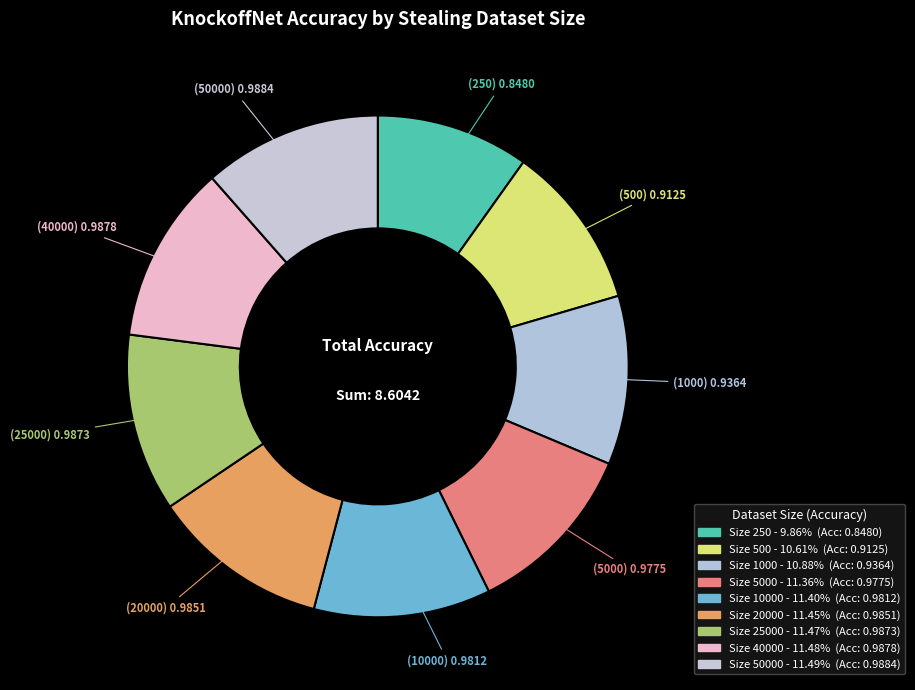

Count the number of slices in the pie.

9